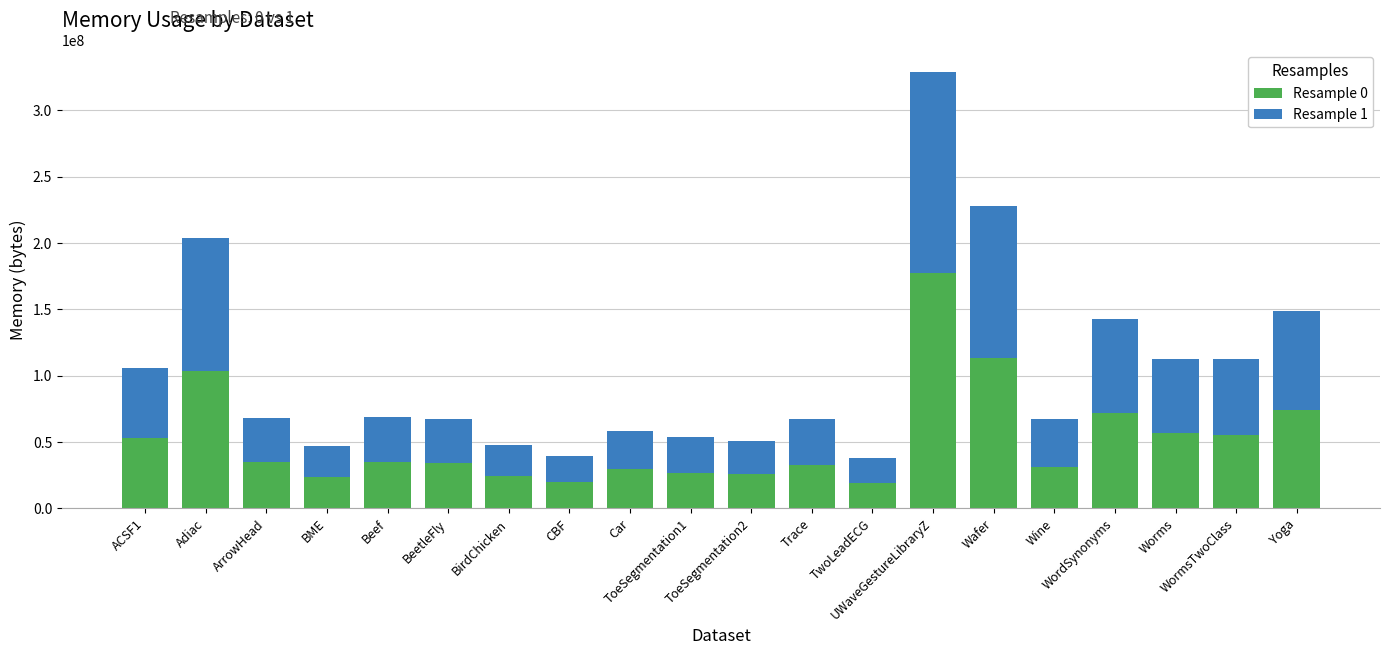

What is the difference between the maximum and minimum values in the Resample 0 series?

157777920